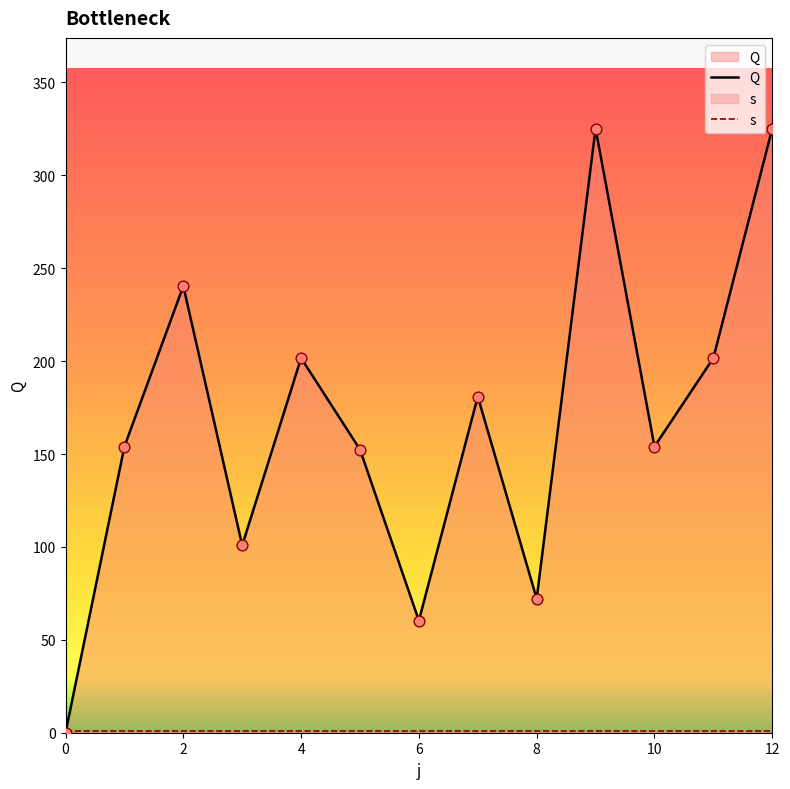

At how many categories does at least one series exceed 231?

3